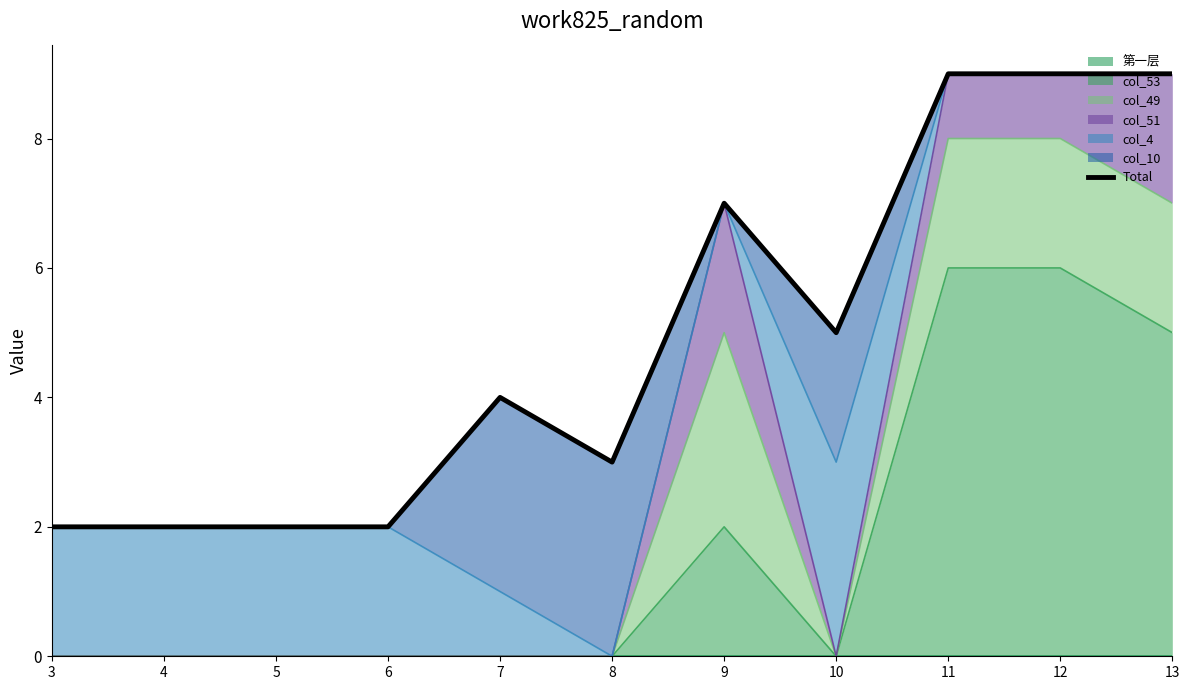

Is it true that the value at 10 is 8?

False